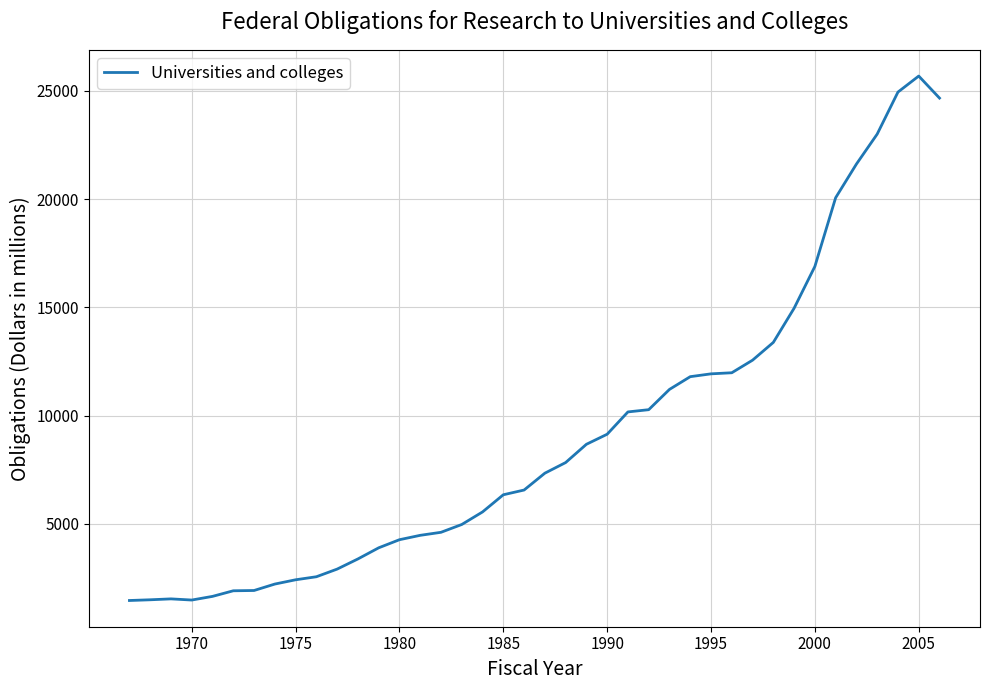

What is the greatest value displayed?

25687.5